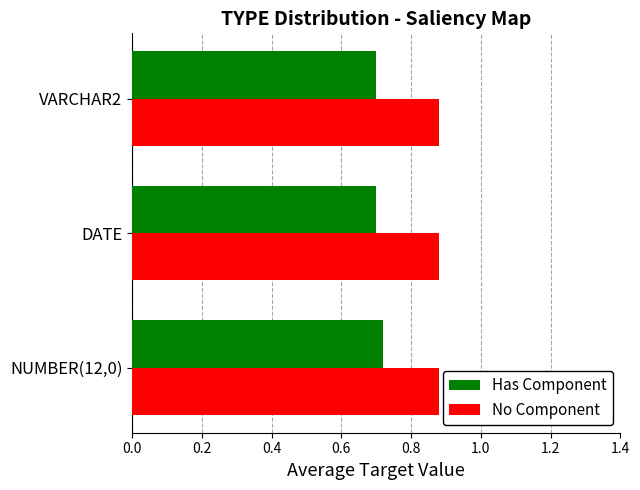

What is the sum of the No Component values at NUMBER(12,0) and VARCHAR2?

1.8